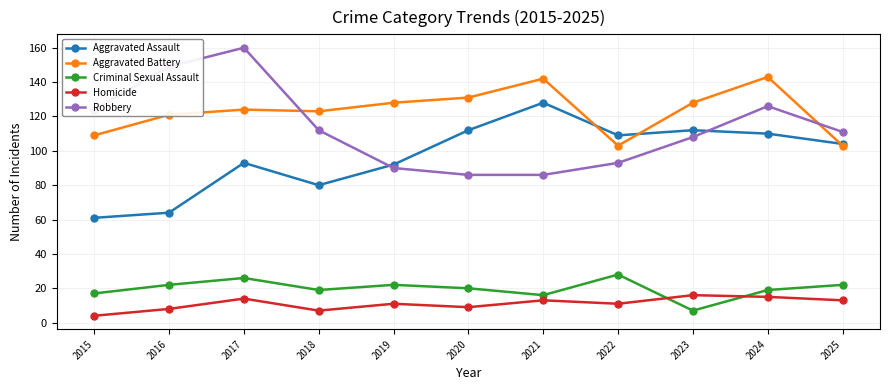

What is the sum of the Homicide values at 2021 and 2019?

24